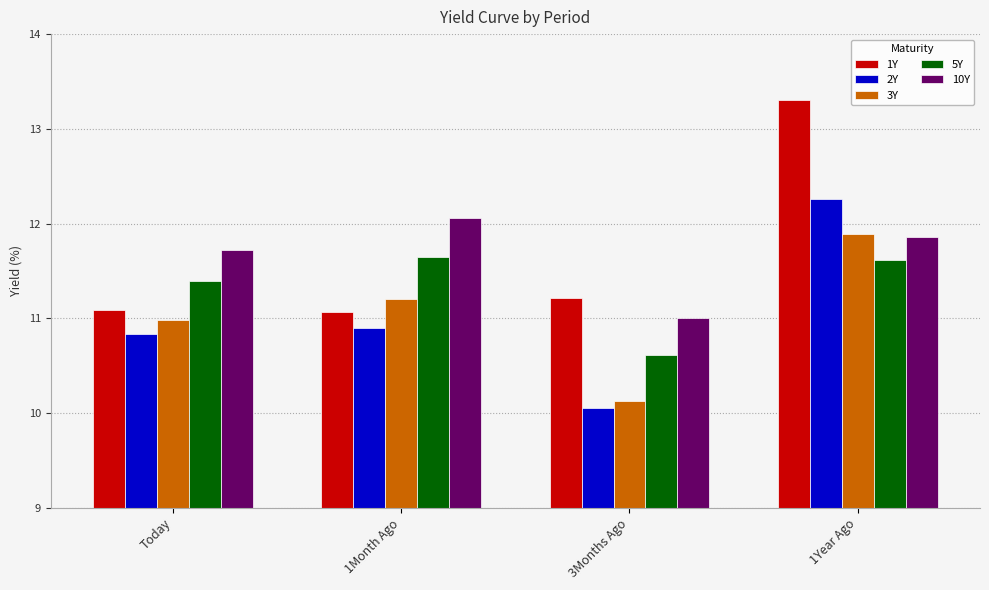

Read the 3Y value at 1Year Ago.

11.9